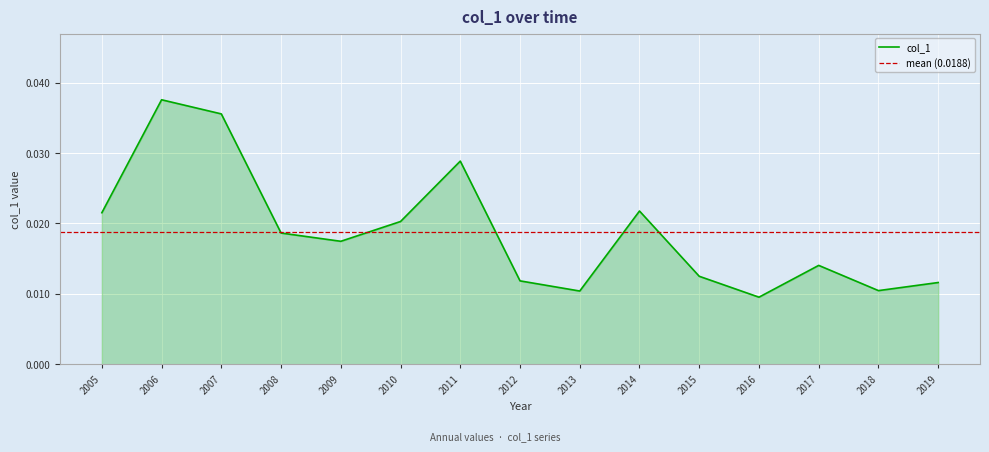

At which label does col_1 reach its peak?

2006